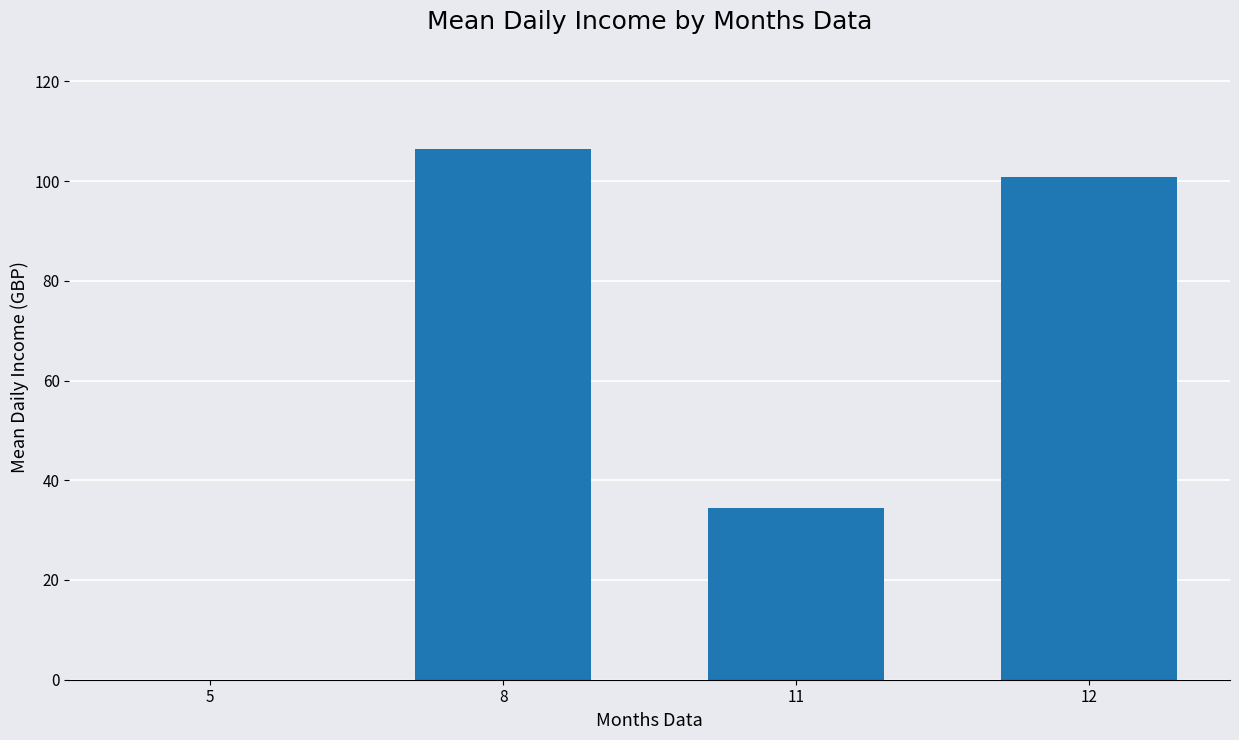

How many distinct data groups are displayed?

1